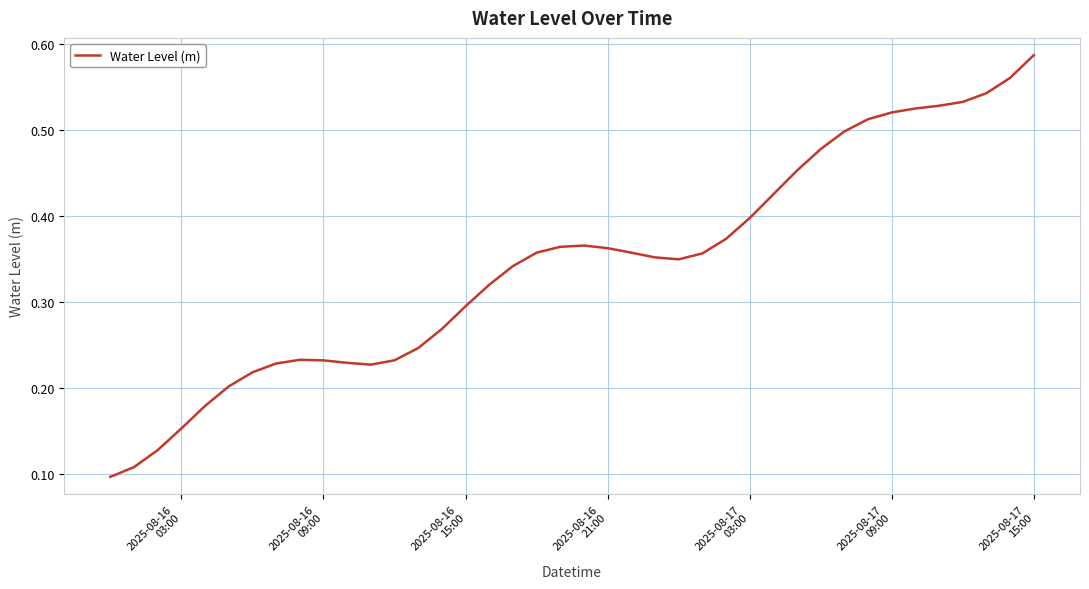

How many values are between 0 and 1?

40